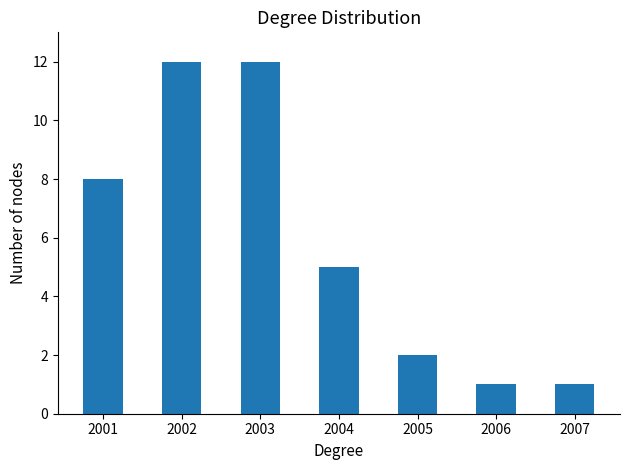

At which label is the value closest to 6?

2004